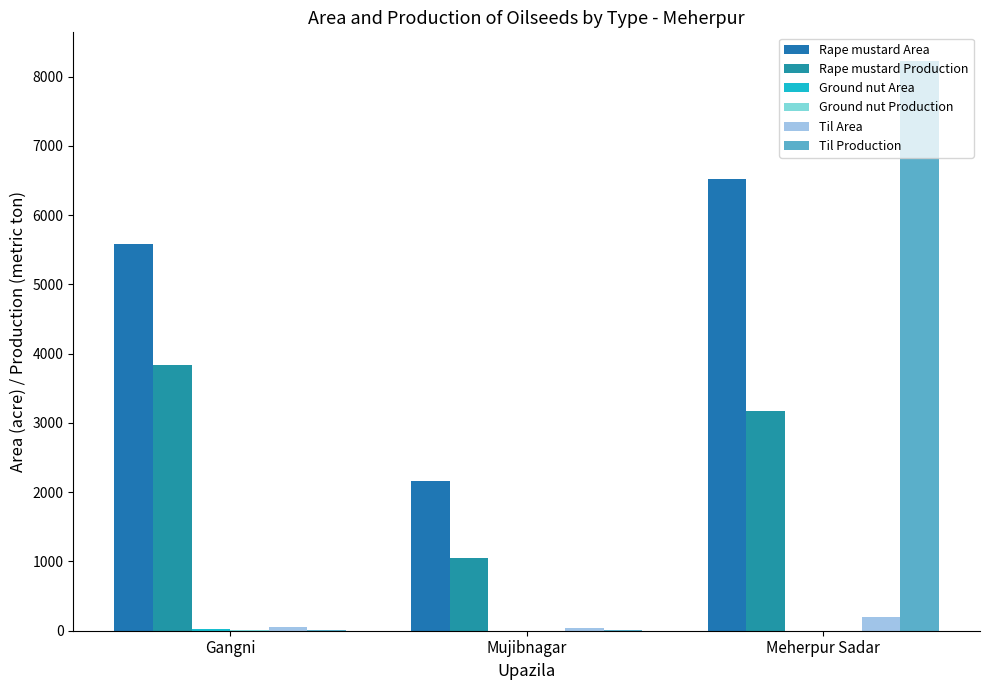

How many categories are shown in the chart?

3